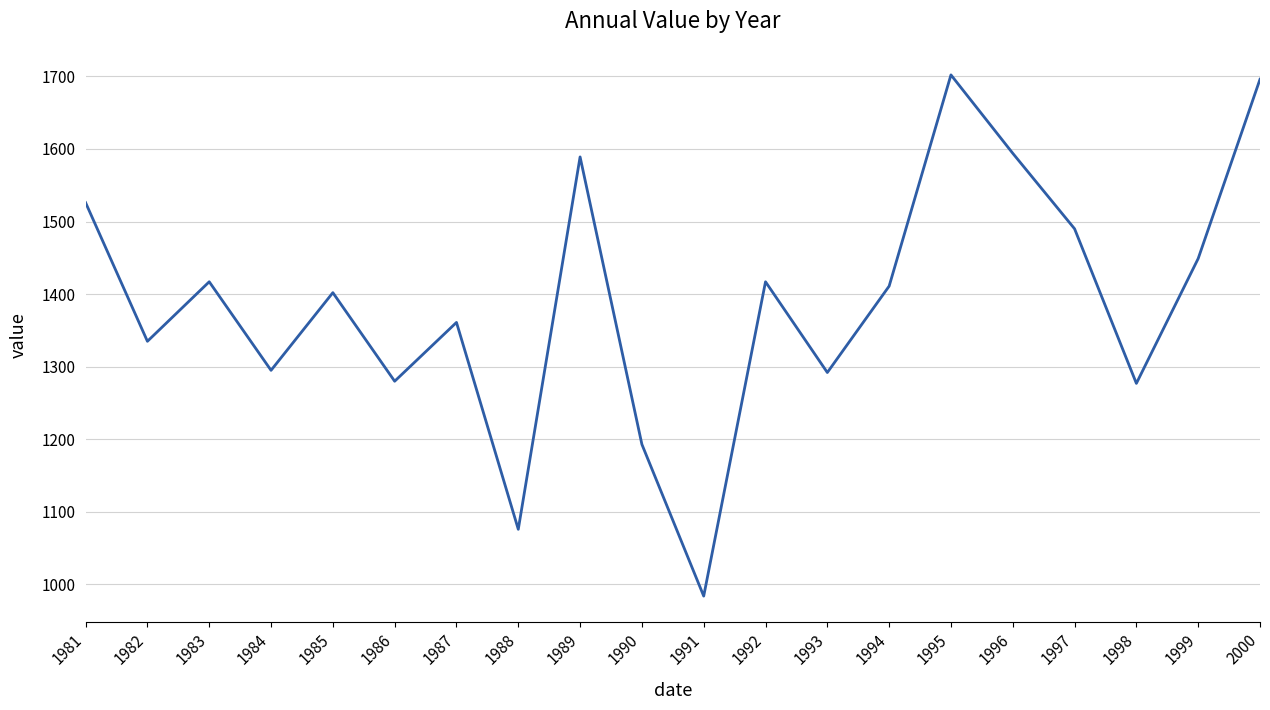

What is the smallest value displayed?

984